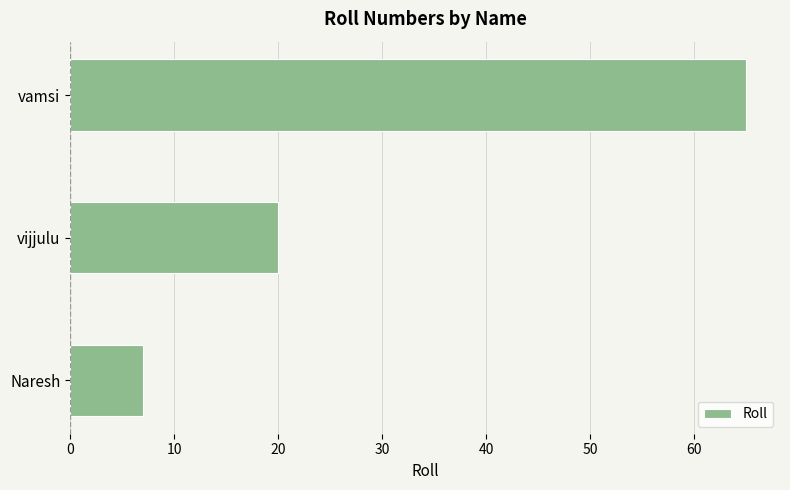

What is the maximum value shown in the chart?

65